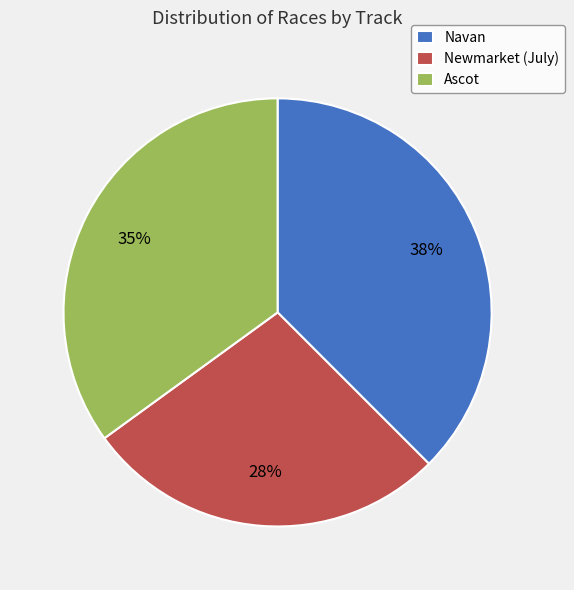

To the nearest percent, what is the combined percentage of Navan and Newmarket (July)?

65%